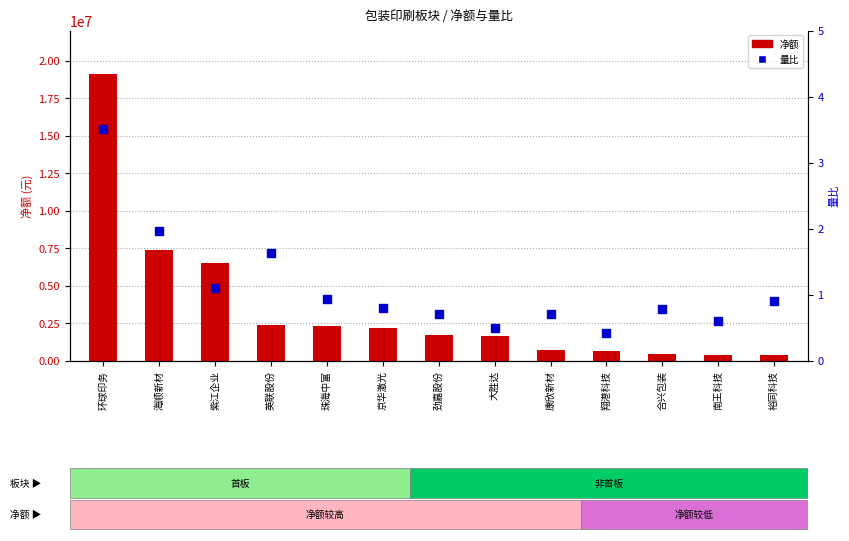

Is the value of 量比 at 京华激光 greater than the value of 净额 at 环球印务?

No